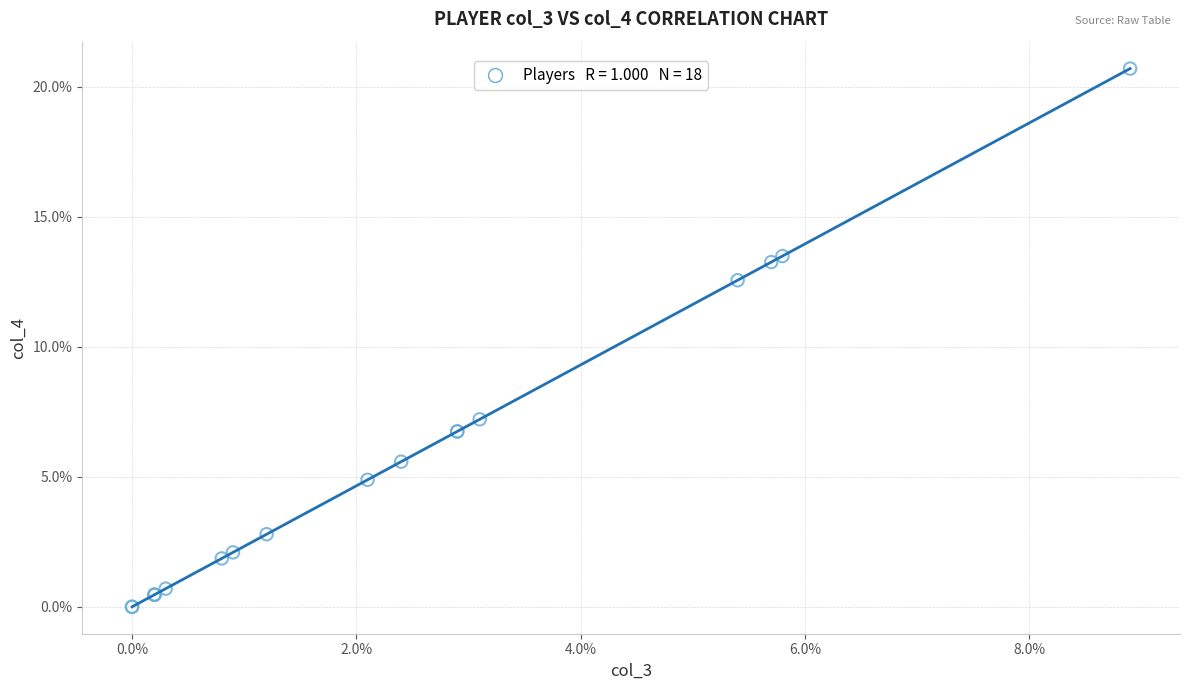

What Y value in the scatter plot is closest to 10?

12.6